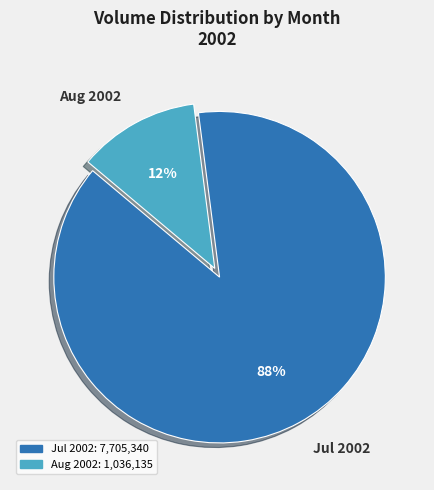

To the nearest percent, what portion does Jul 2002 represent?

88%